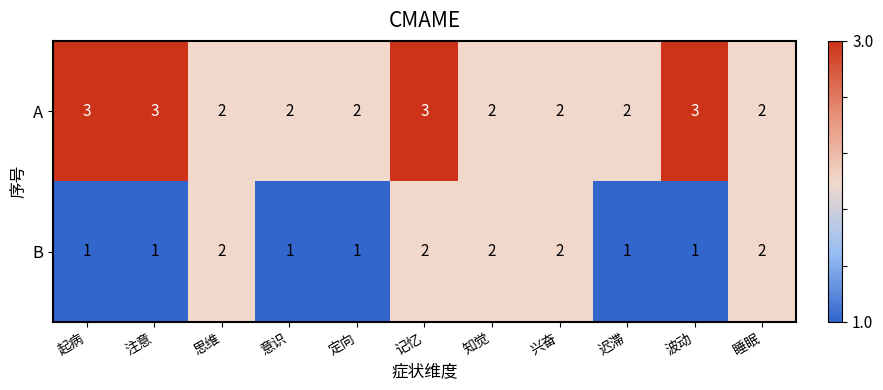

Reading right to left, extract all data points from this chart.

A: 2	3	2	2	2	3	2	2	2	3	3
B: 2	1	1	2	2	2	1	1	2	1	1